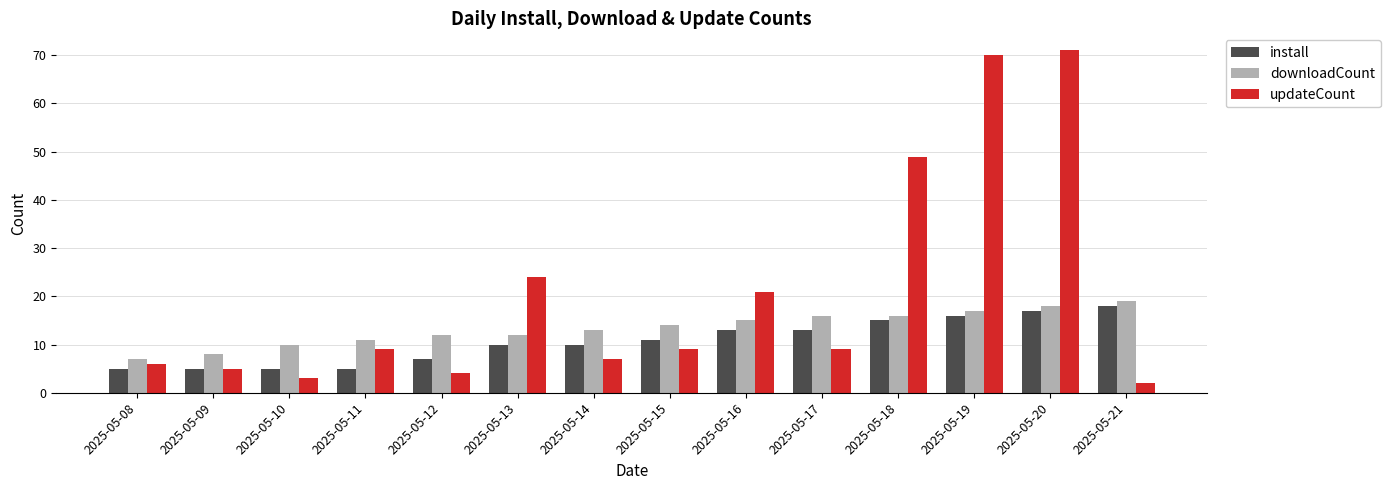

Does the chart contain stacked bars?

No